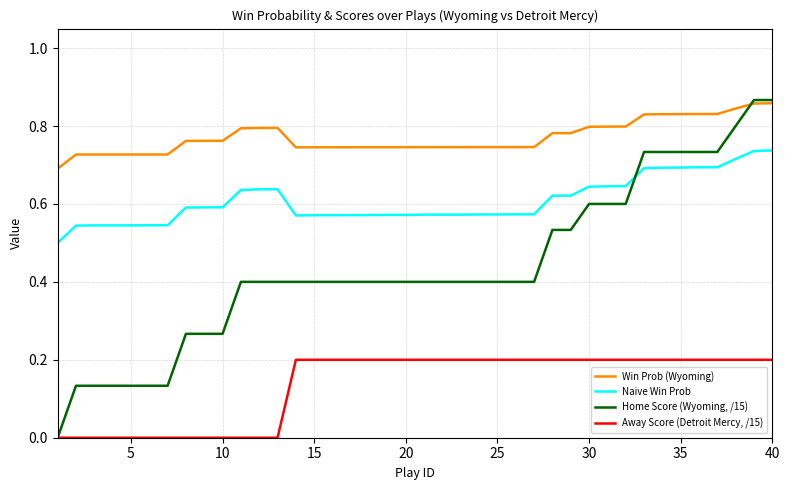

Which series has the largest total across all categories?

Win Prob (Wyoming)